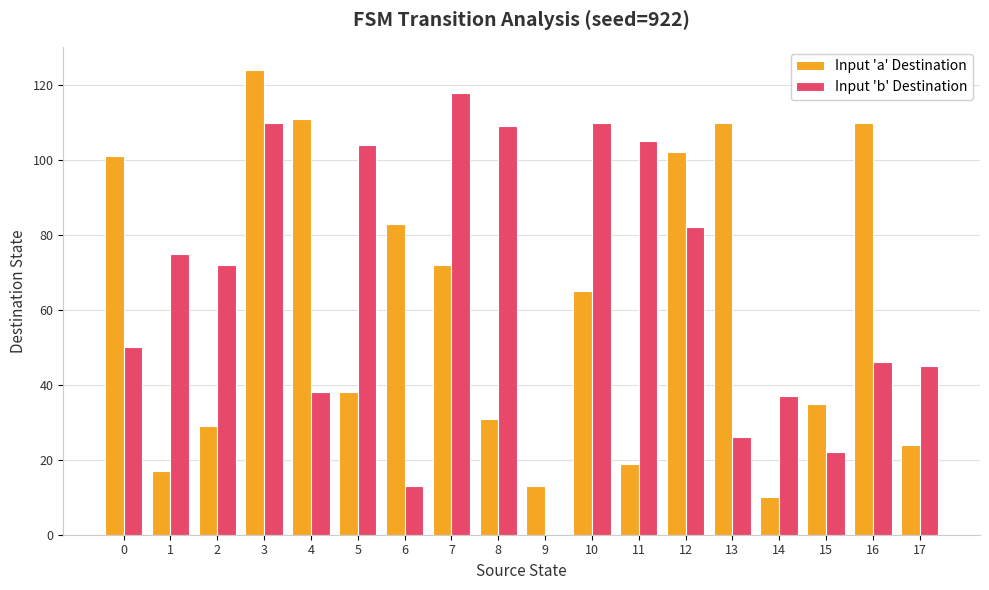

At which category is the sum across all series the highest?

3